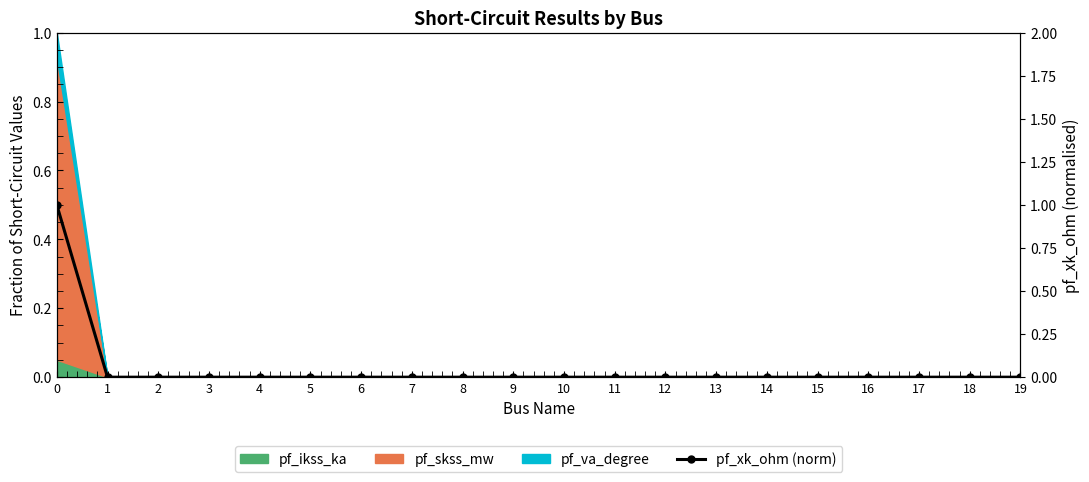

List the labels in order of value, largest first.

0, 1, 2, 3, 4, 5, 6, 7, 8, 9, 10, 11, 12, 13, 14, 15, 16, 17, 18, 19